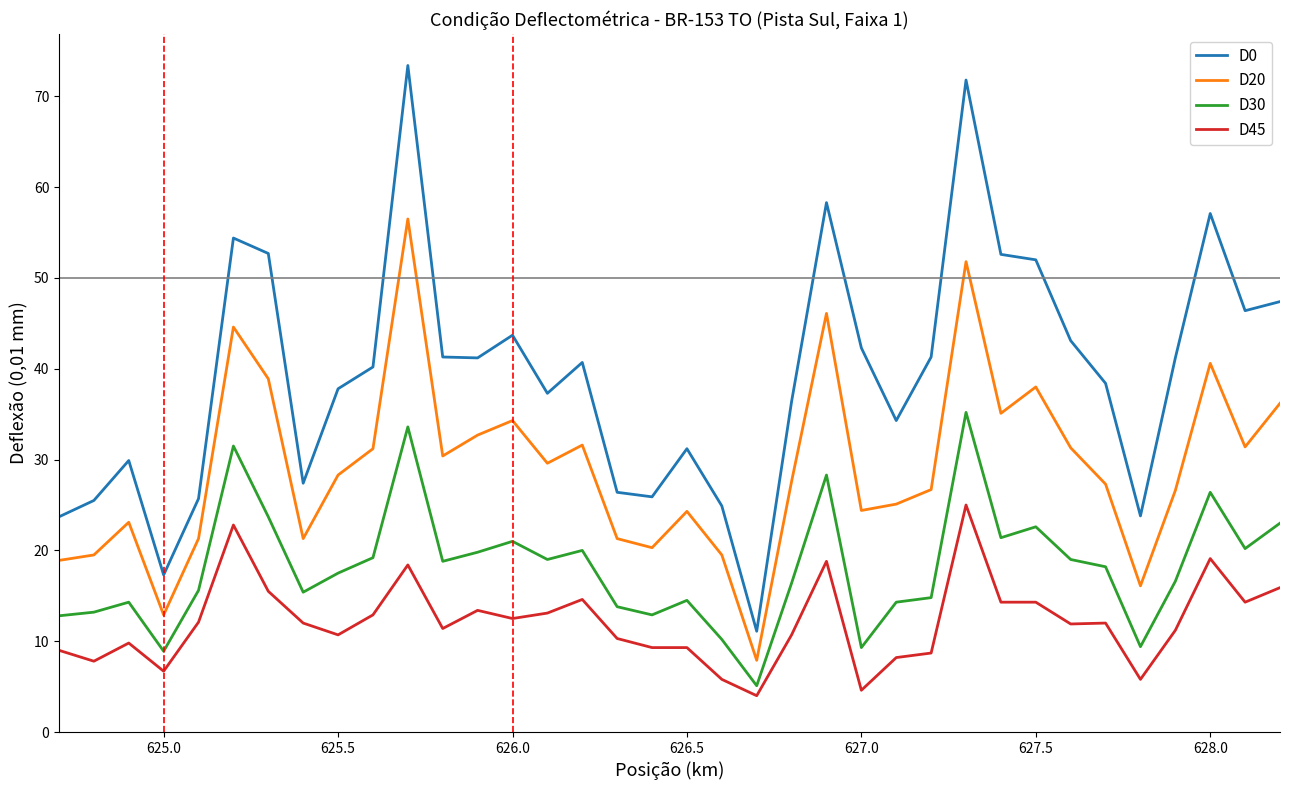

True or false: D0 and D45 cross at least once.

False